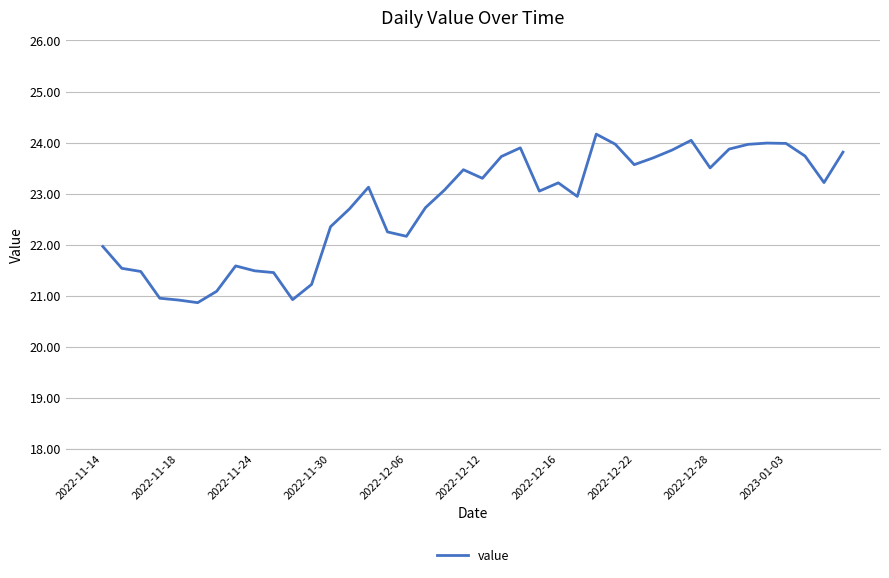

What is the difference between the maximum and minimum values?

3.3